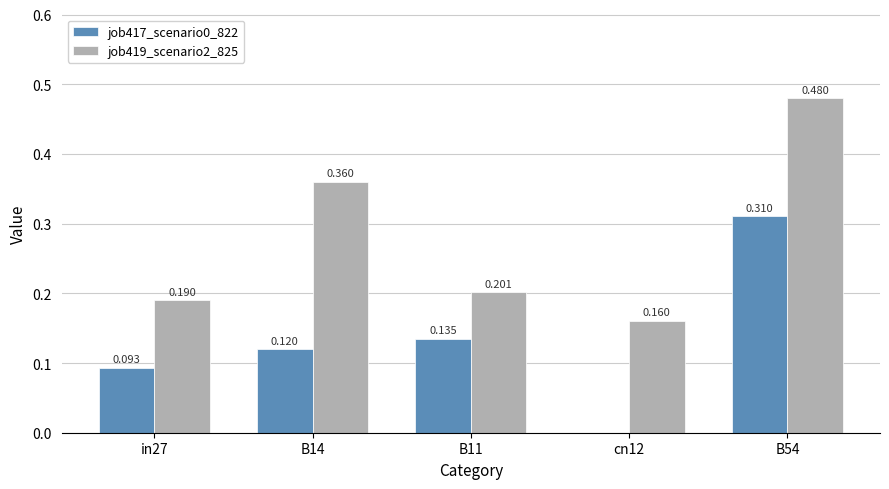

Is it true that job417_scenario0_822 equals 0.5 at B54?

False